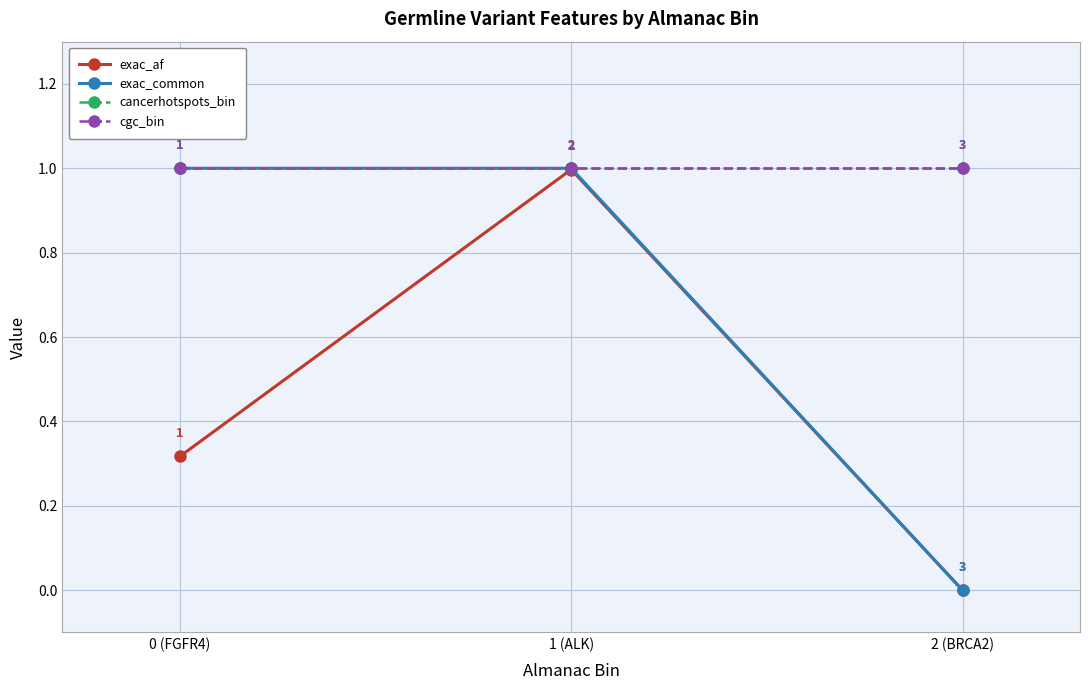

Is this an area chart (filled region under the line)?

No